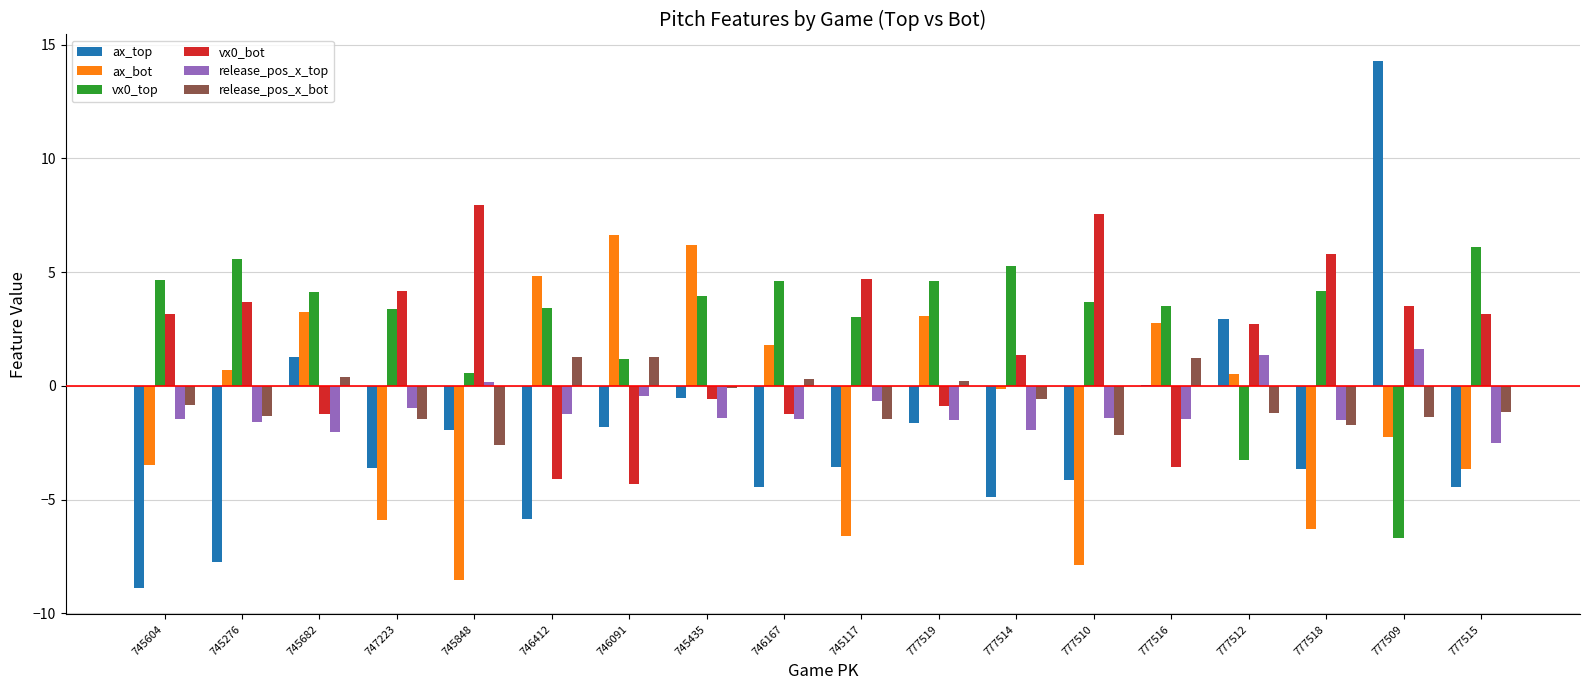

What is the difference between the ax_top values at 777516 and 777518?

3.7